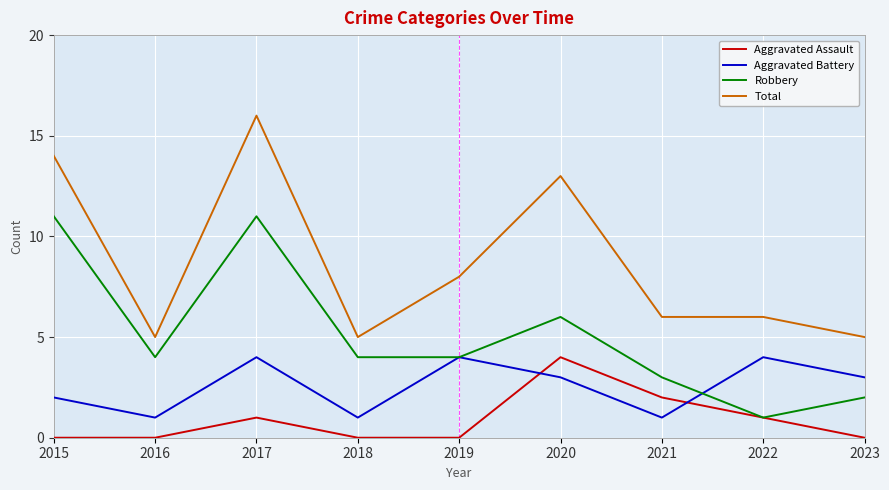

In Robbery, how many points are higher than both neighbors (excluding endpoints)?

2